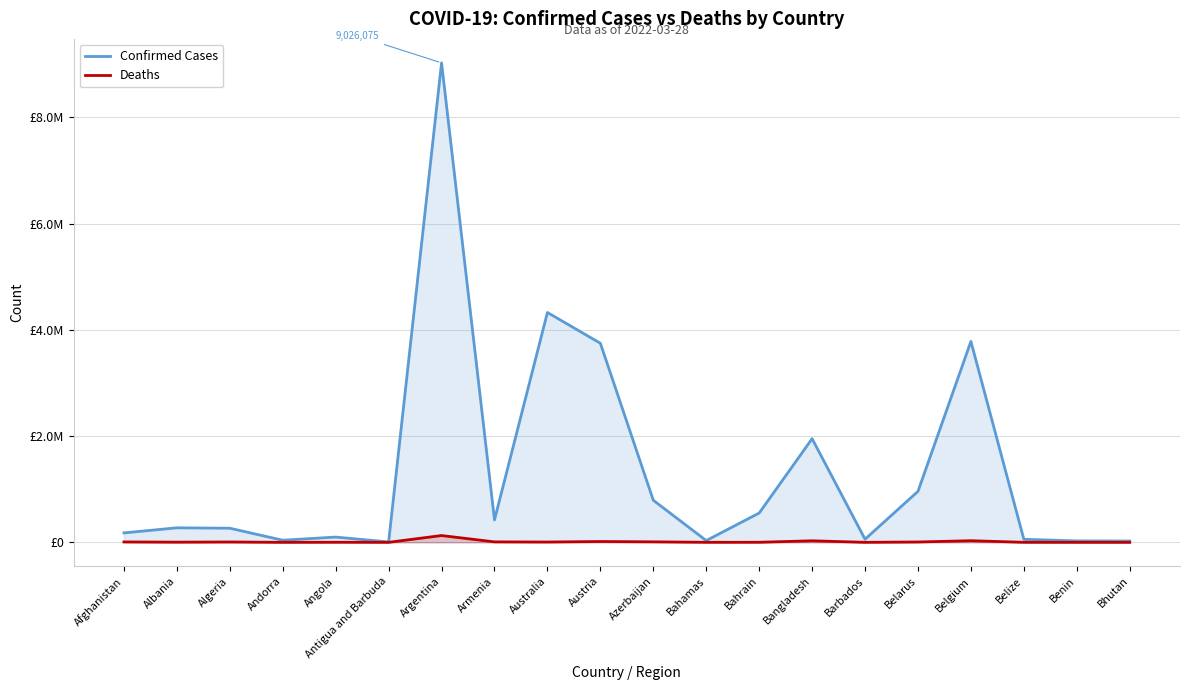

What is the total value across all series at Bahrain?

552810